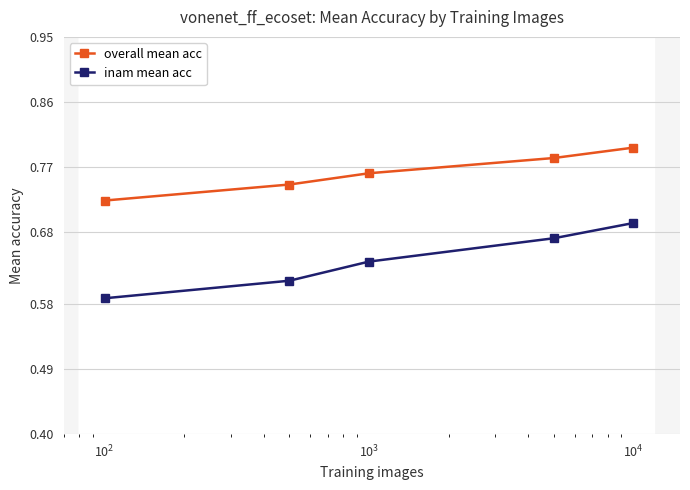

Count the overall mean acc values in the range 0 to 1.

5